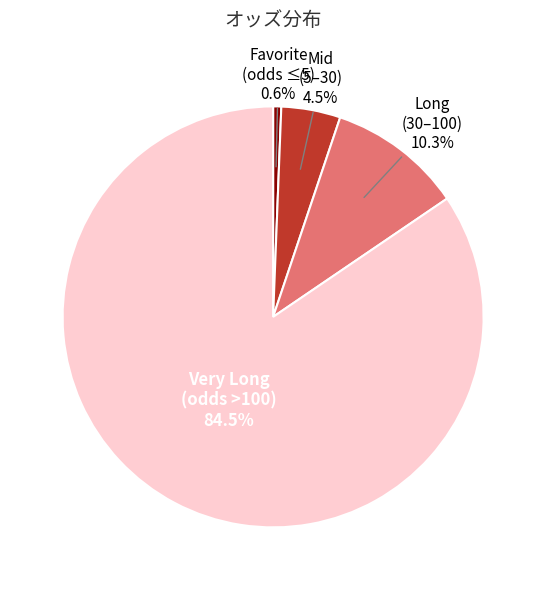

Is there any slice that represents more than half of the pie?

Yes